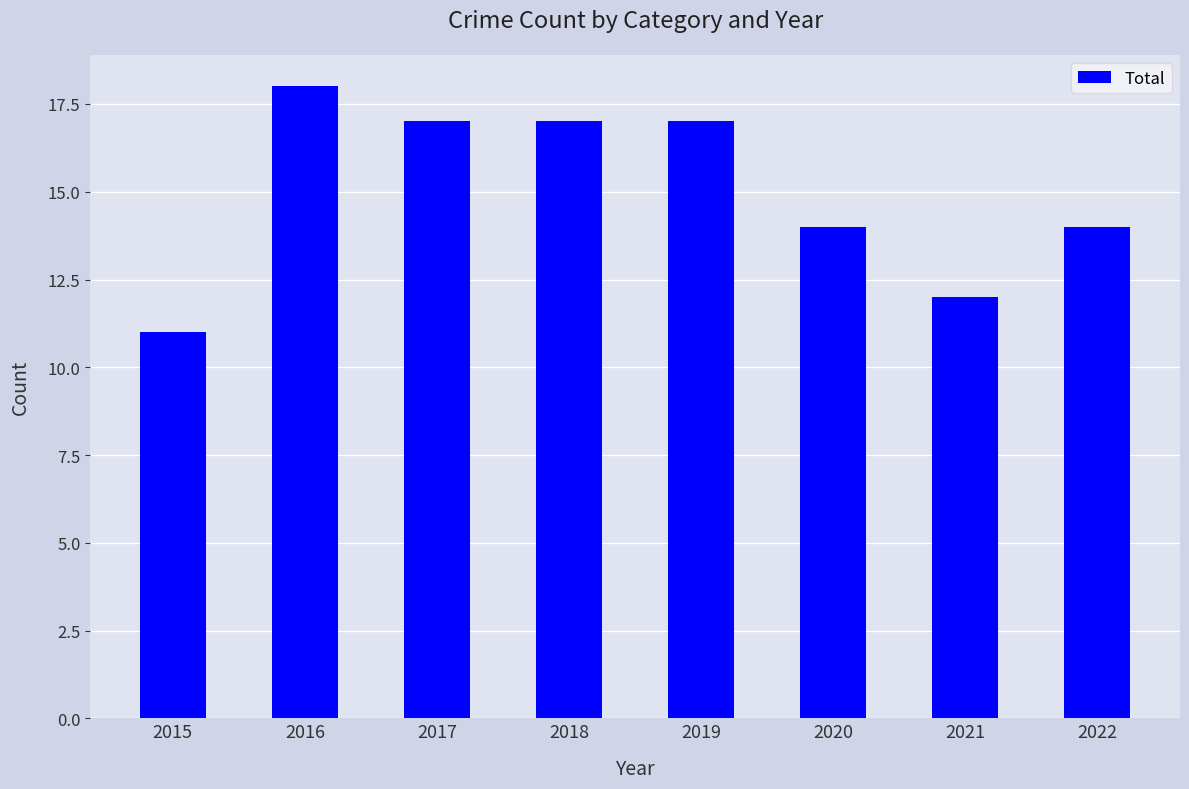

Approximately how many times larger is the value at 2016 compared to 2015?

1.6